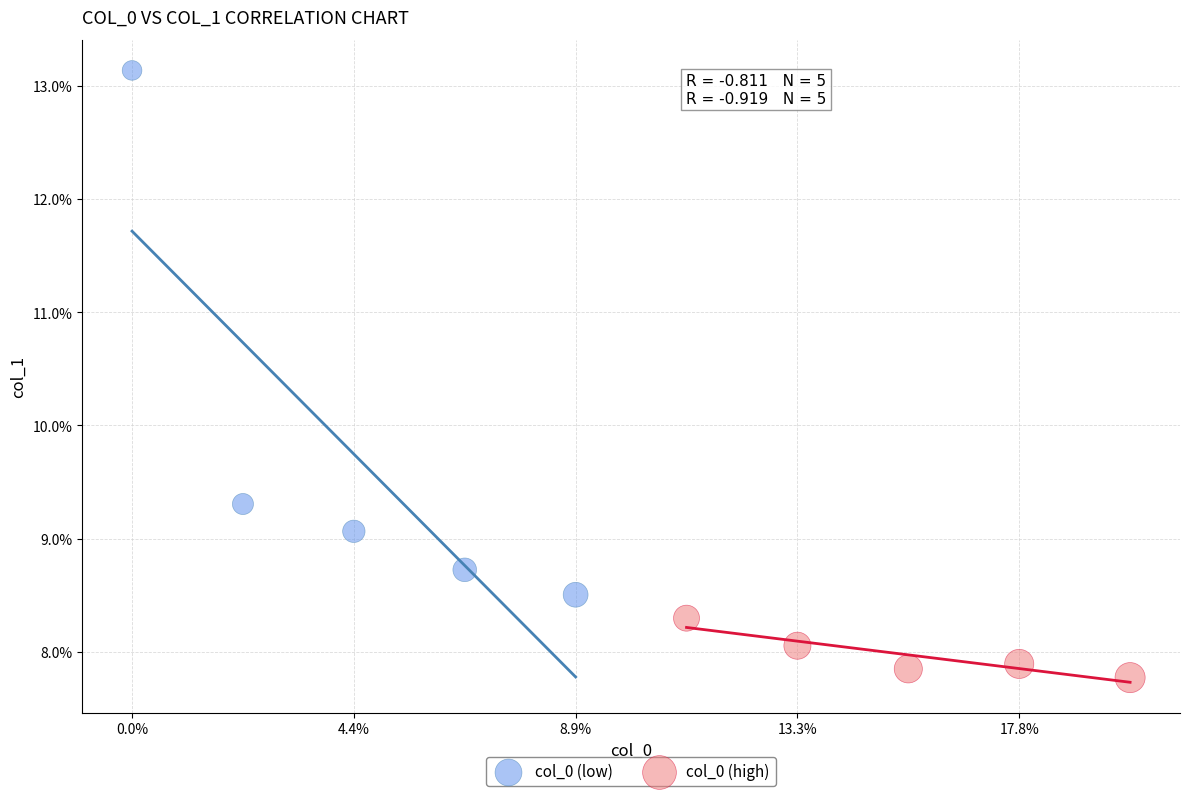

Which series reaches the maximum Y coordinate?

col_0 (low)